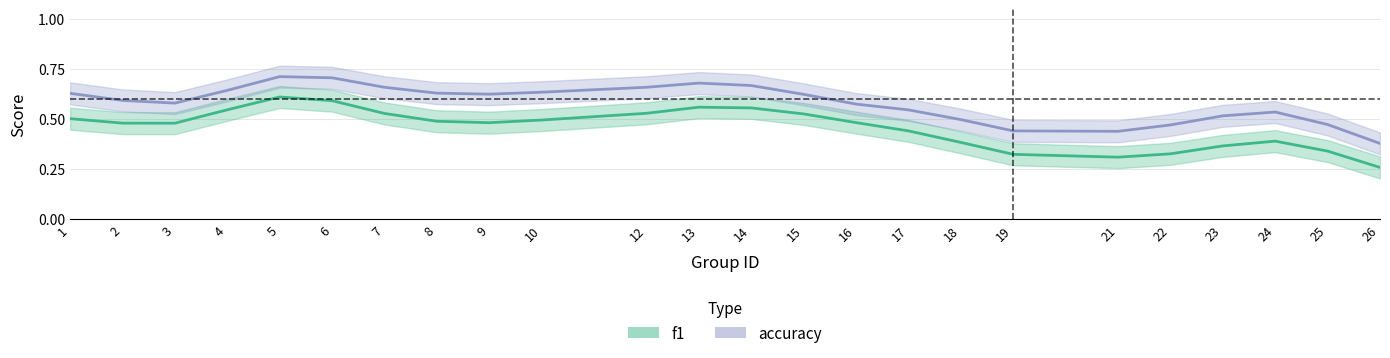

True or false: f1 and accuracy intersect in this chart.

False